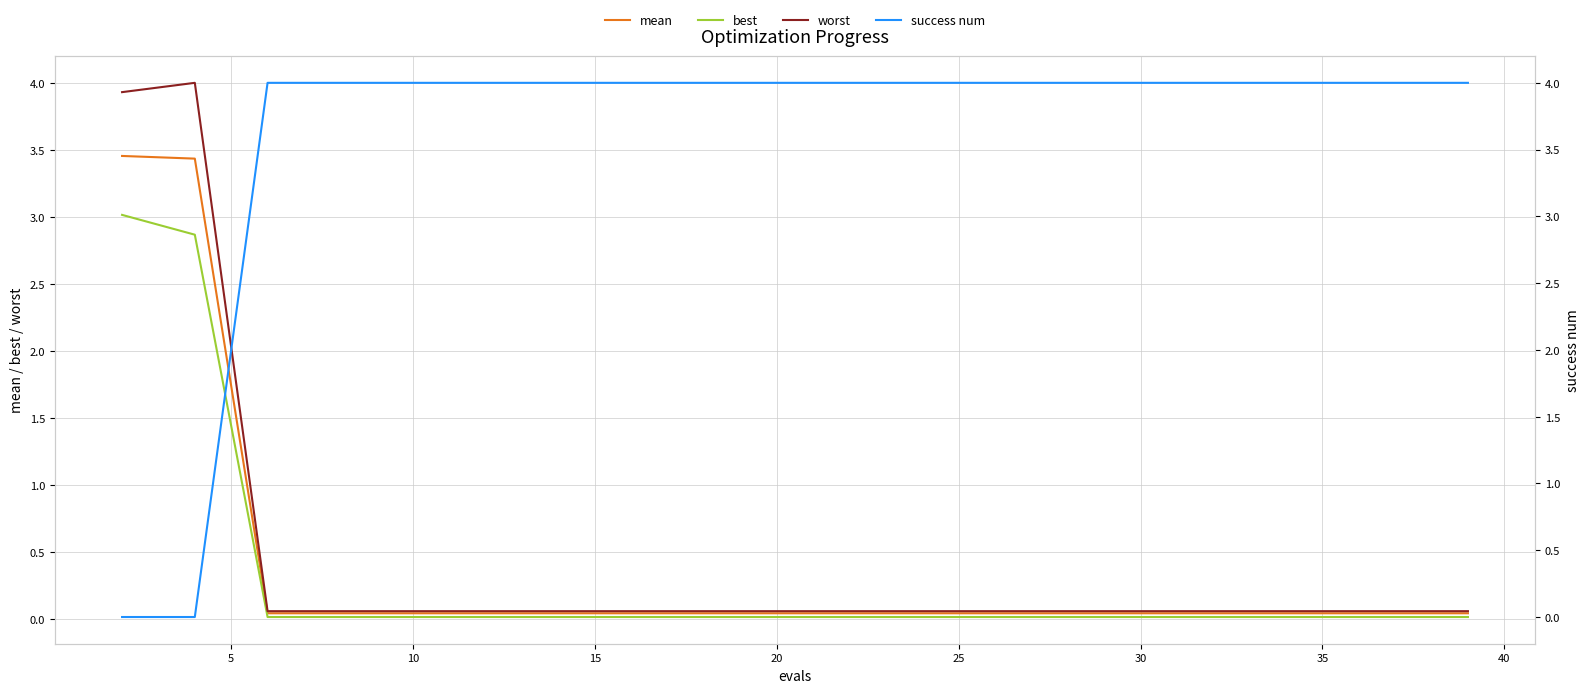

Is it true that mean equals 0.0 at 30?

True